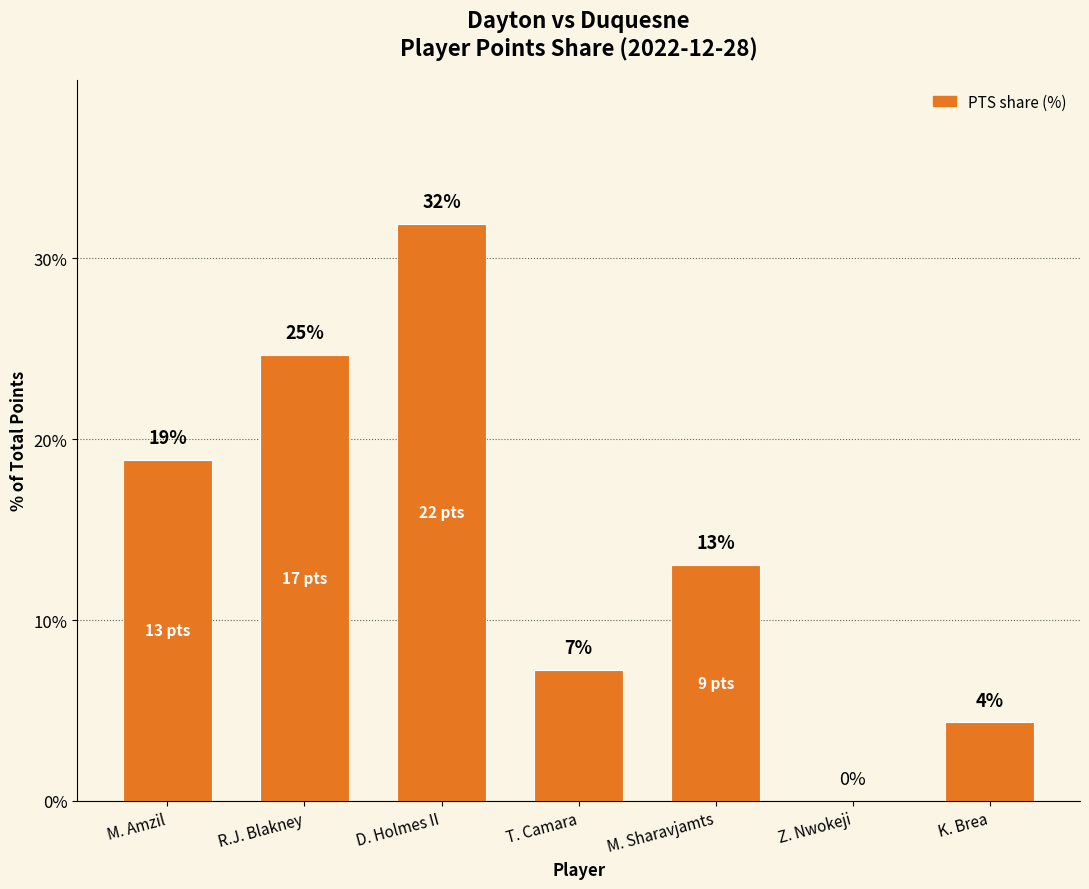

What is the value of the 4th bar from the left?

7.2